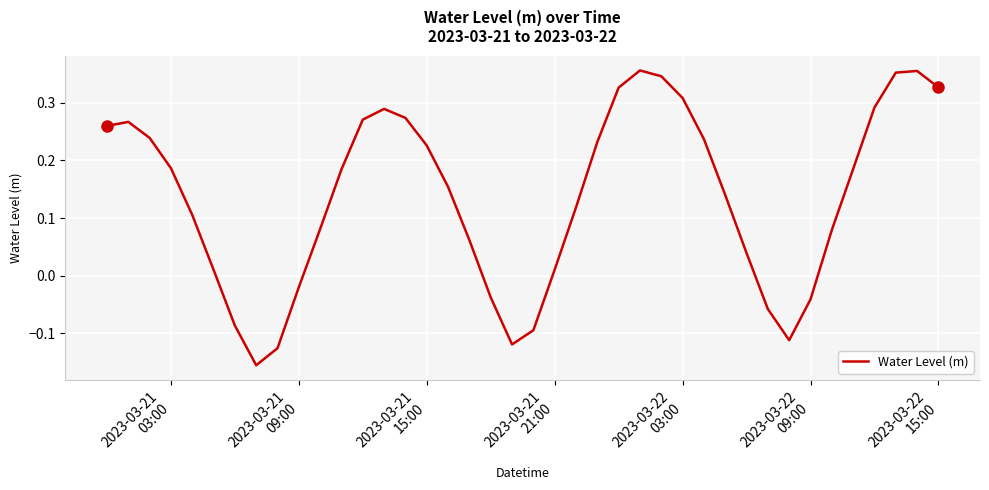

What is the sum of all values?

5.5